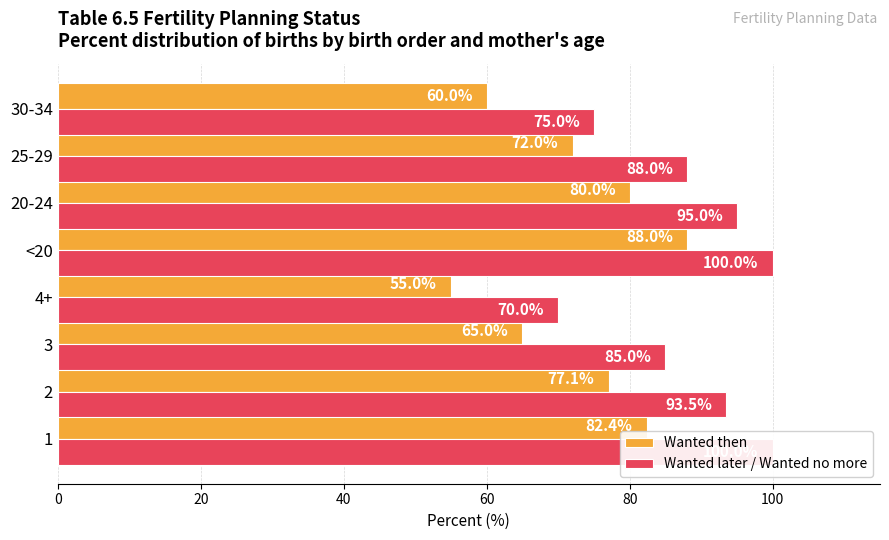

Reading left to right, what are all the values shown in this chart?

Wanted then: 82.4	77.1	65.0	55.0	88.0	80.0	72.0	60.0
Wanted later / Wanted no more: 100.0	93.5	85.0	70.0	100.0	95.0	88.0	75.0